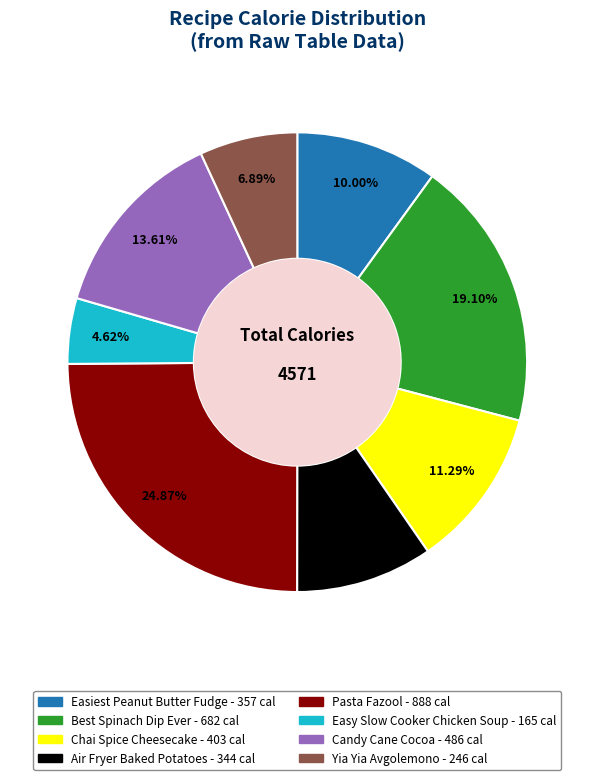

To the nearest percent, what is the average slice percentage?

12%